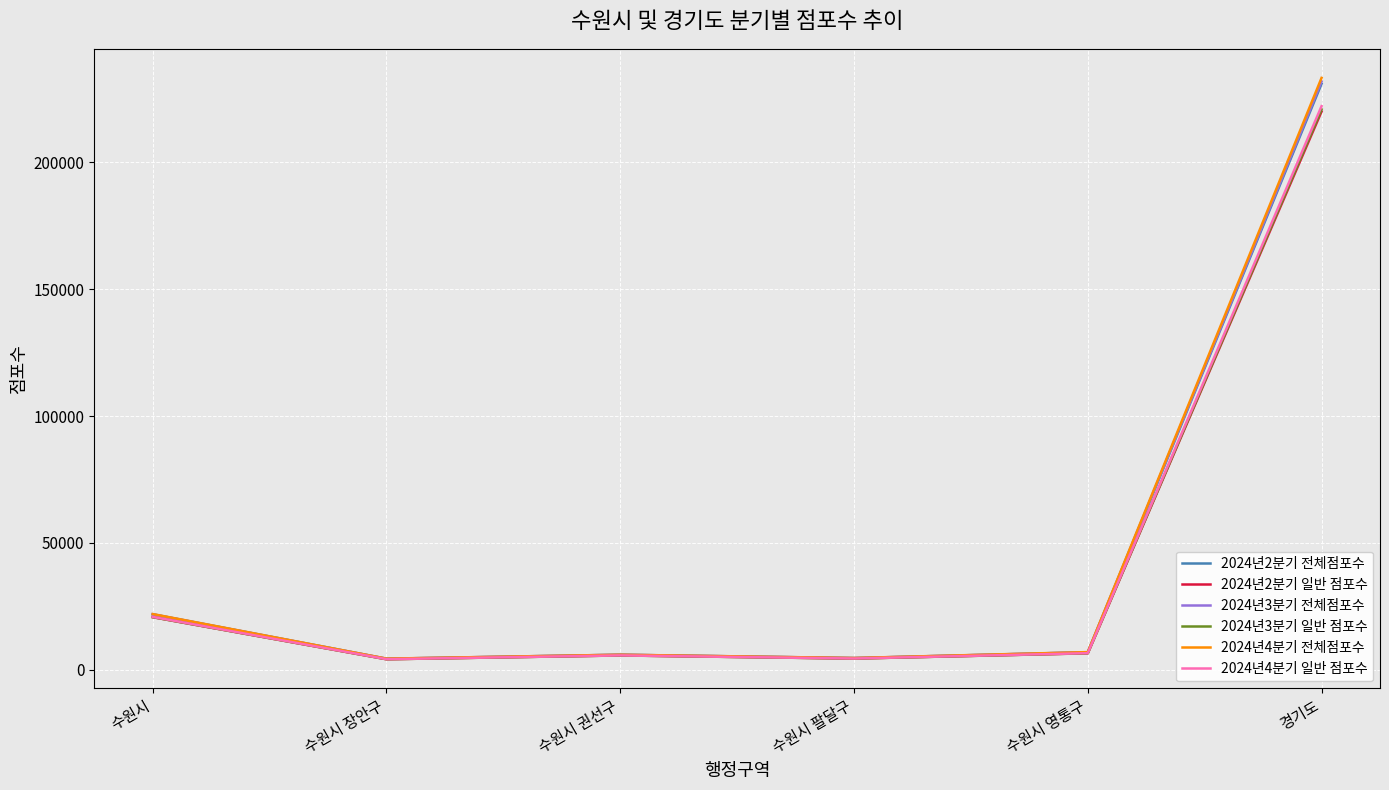

At which label does 2024년2분기 전체점포수 reach its peak?

경기도